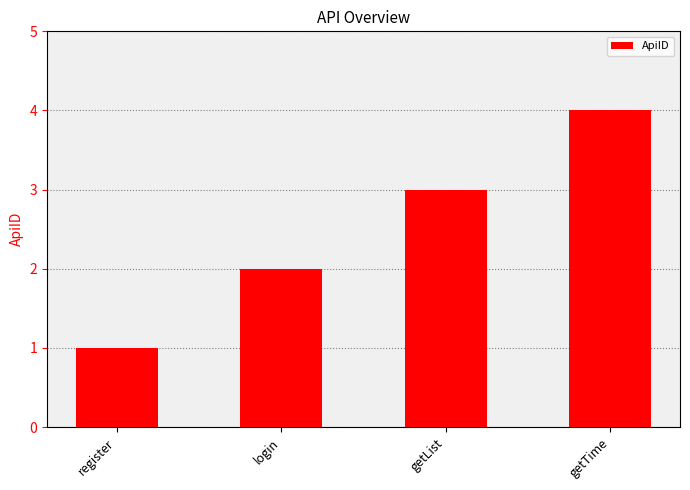

Count the number of data series in this chart.

1